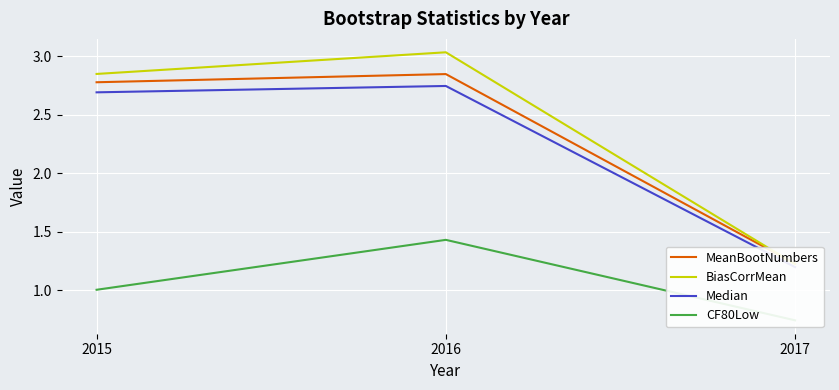

How many values in the MeanBootNumbers series are below 2?

1